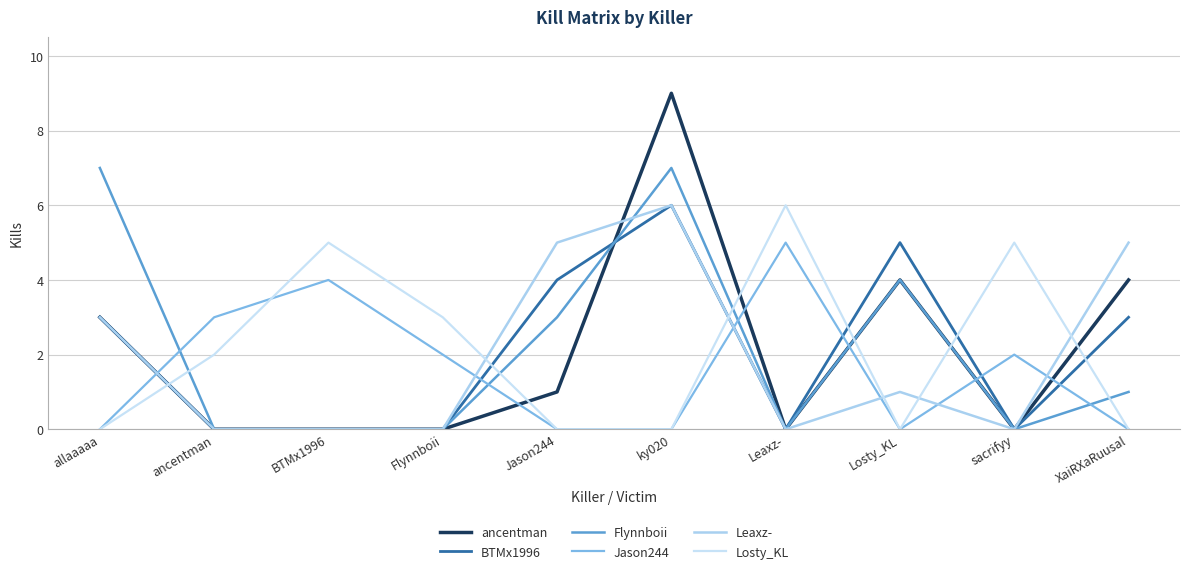

Rank the series by their maximum value, from highest to lowest.

ancentman, Flynnboii, BTMx1996, Leaxz-, Losty_KL, Jason244